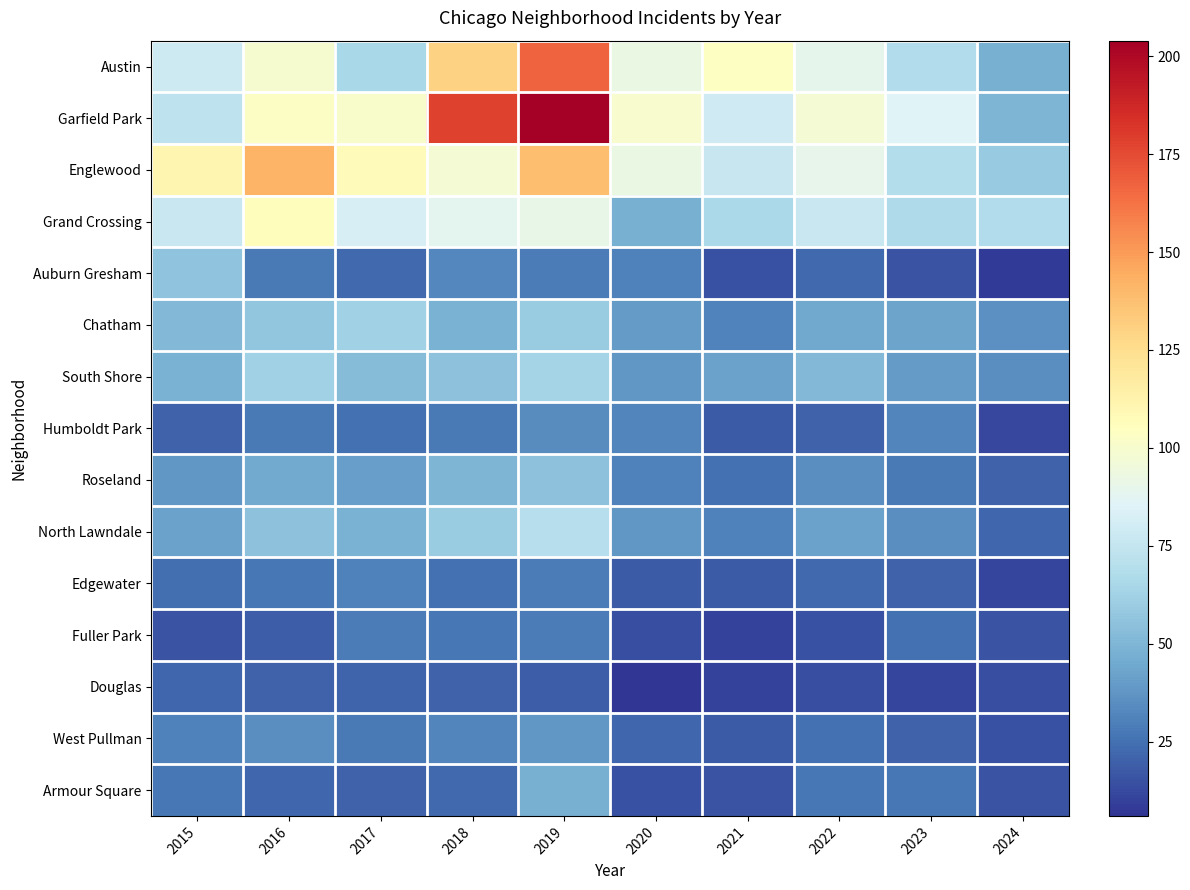

What is the total value across all series at 2019?

1074